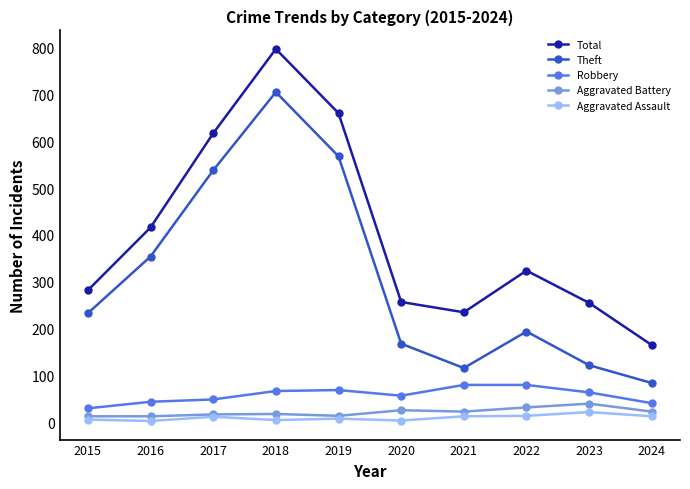

True or false: Total has more than 0 interior local peaks.

True